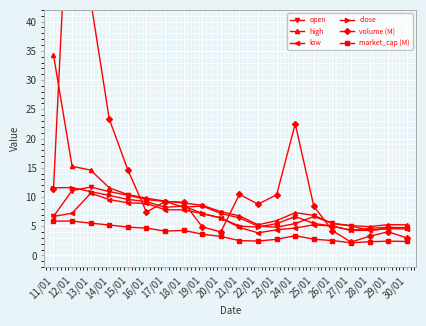

Which category has the lowest value in the open series?

28/01